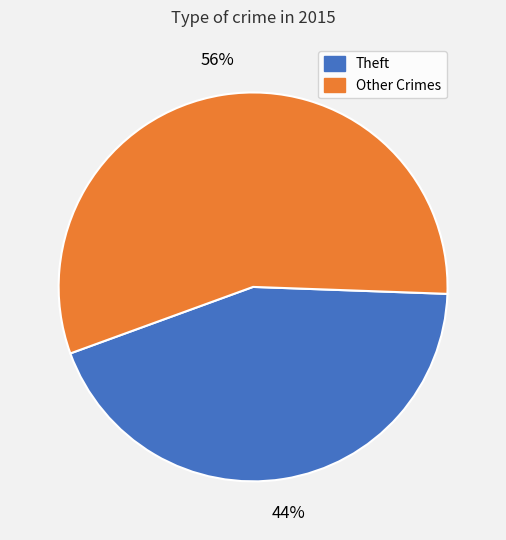

Approximately how many times larger is the value at Theft compared to Other Crimes?

0.8